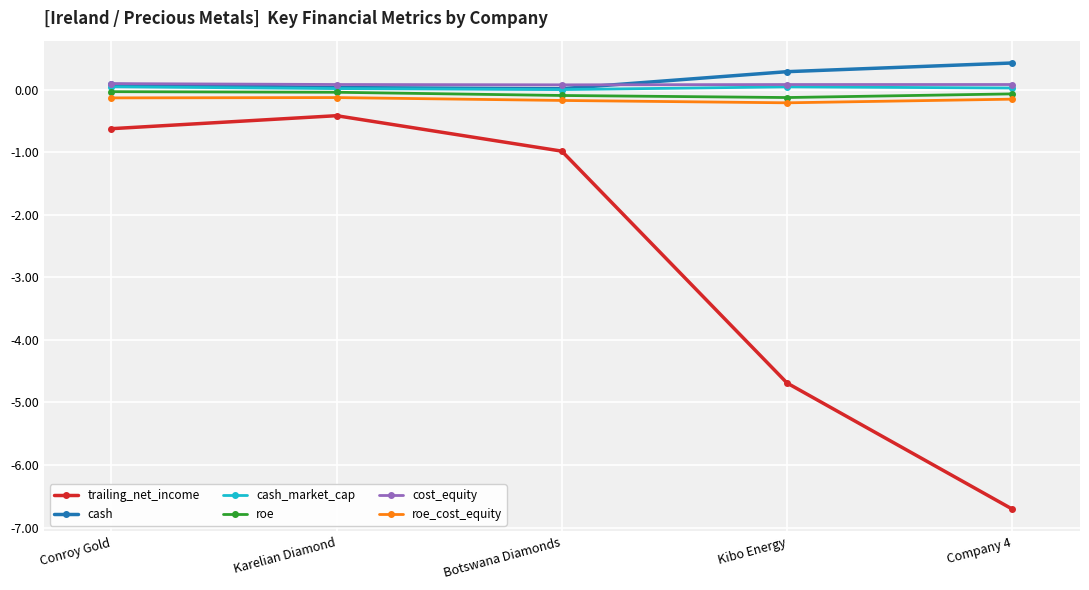

List the labels in order of trailing_net_income value, smallest first.

Company 4, Kibo Energy, Botswana Diamonds, Conroy Gold, Karelian Diamond